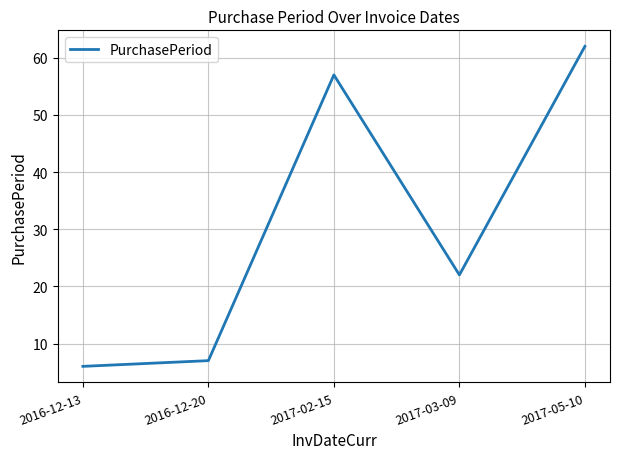

Which label corresponds to the largest value in the chart?

2017-05-10